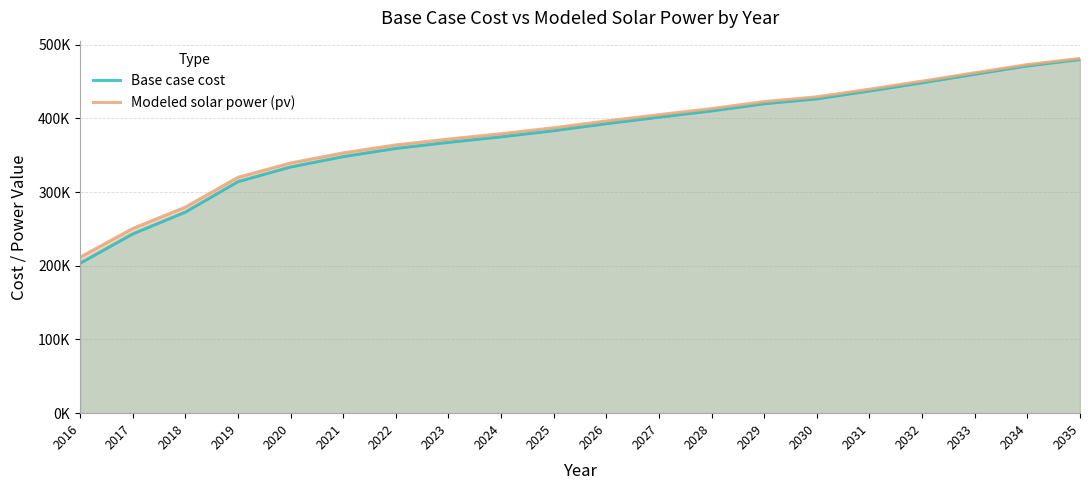

True or false: Modeled solar power (pv) has a value of 611669.9 at 2025.

False